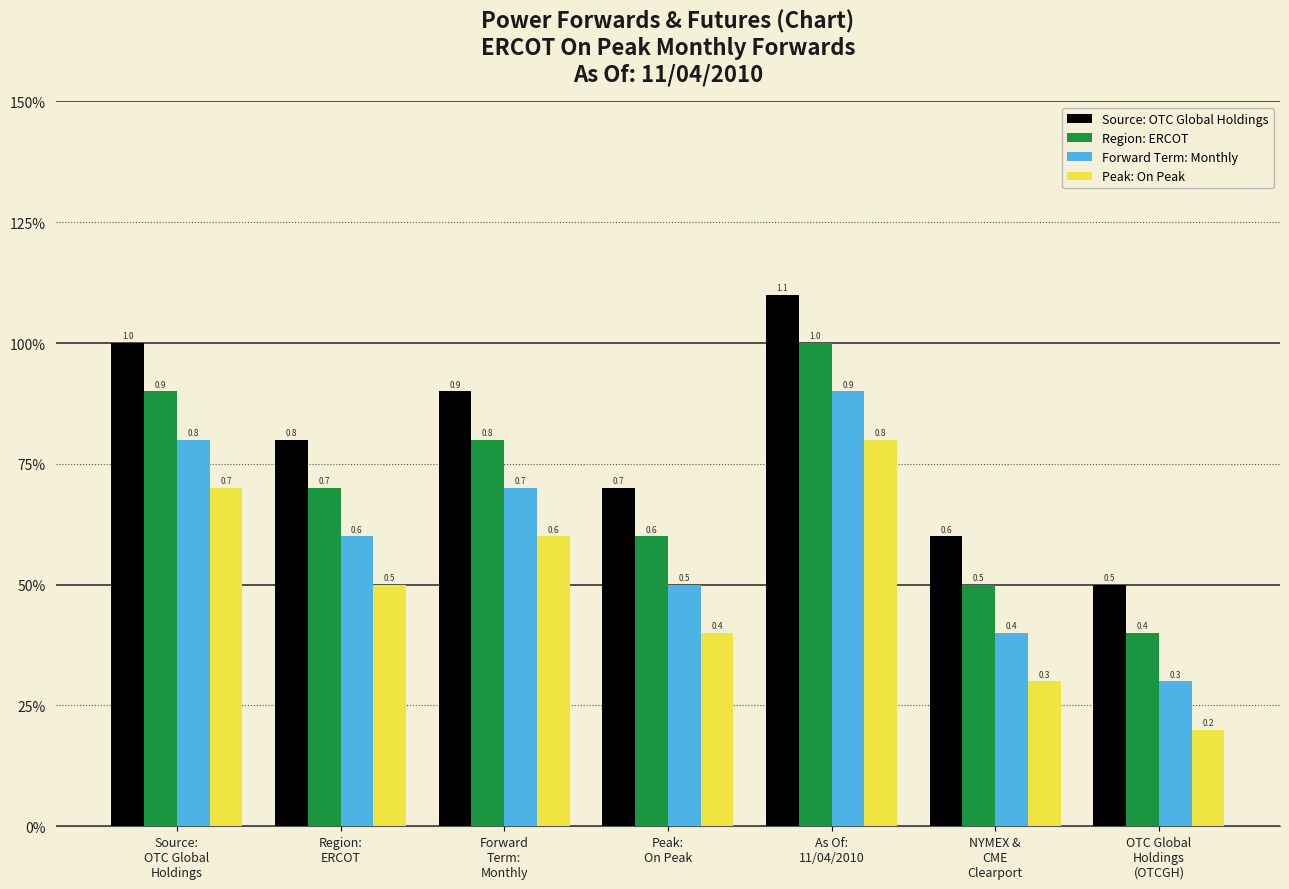

What is the difference between the highest and lowest values at Peak:
On Peak?

0.3